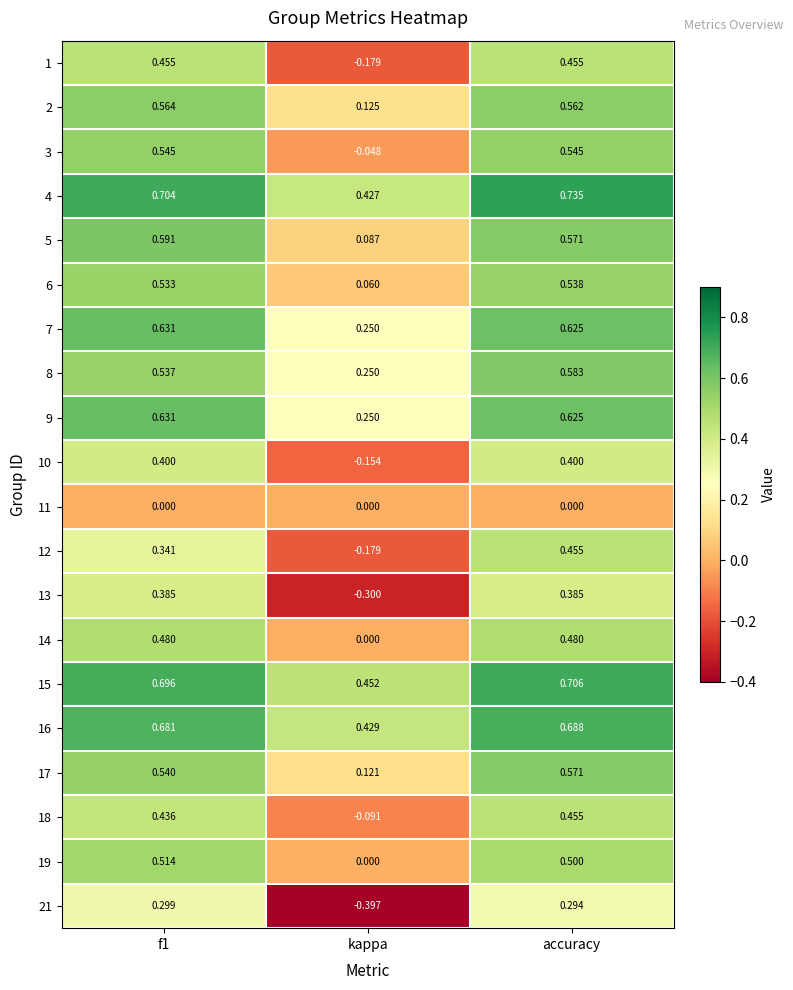

Where is 4 nearest to the value 0?

kappa